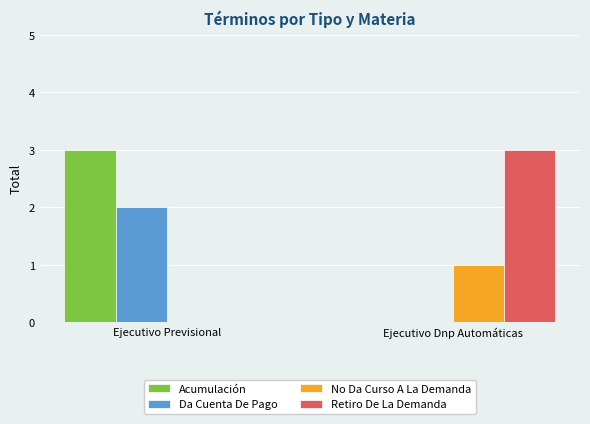

Count the number of data series in this chart.

4